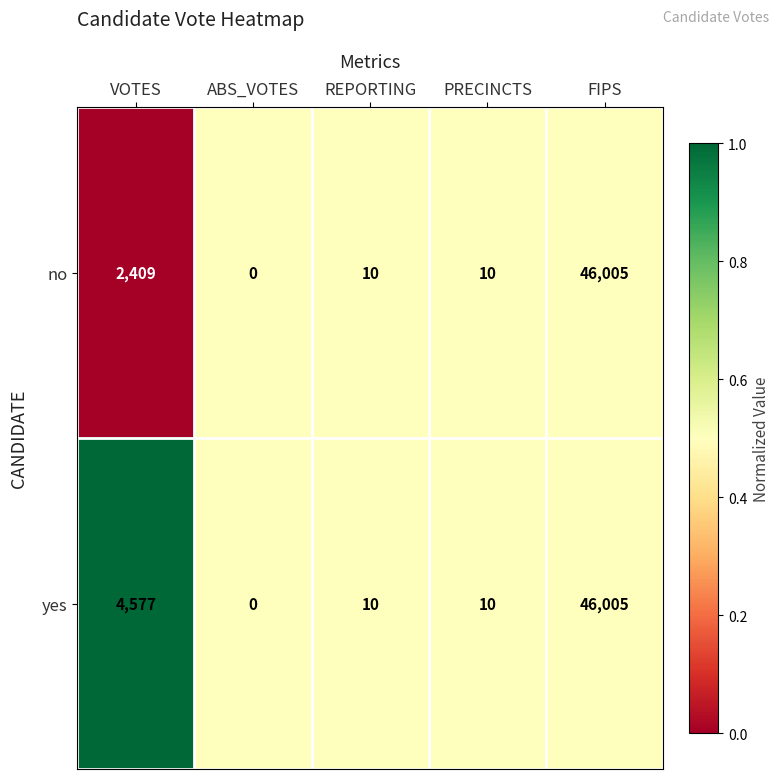

Reading right to left, what are all the values shown in this chart?

no: 46005	10	10	0	2409
yes: 46005	10	10	0	4577